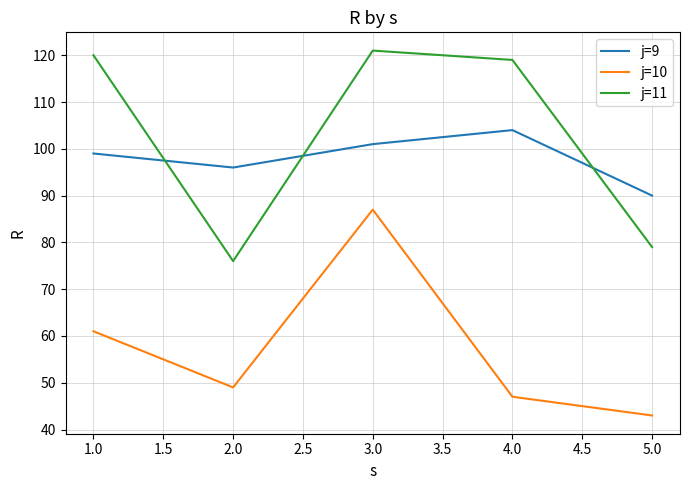

What is the total value across all series at 2.0?

221